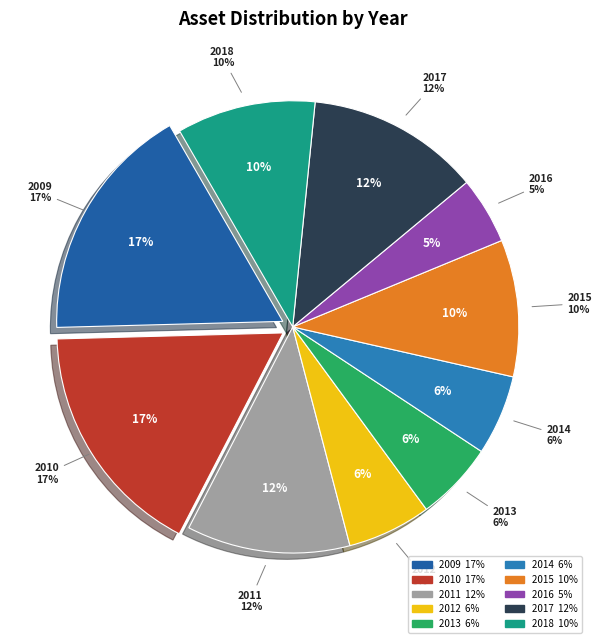

How many slices are in this pie chart?

10